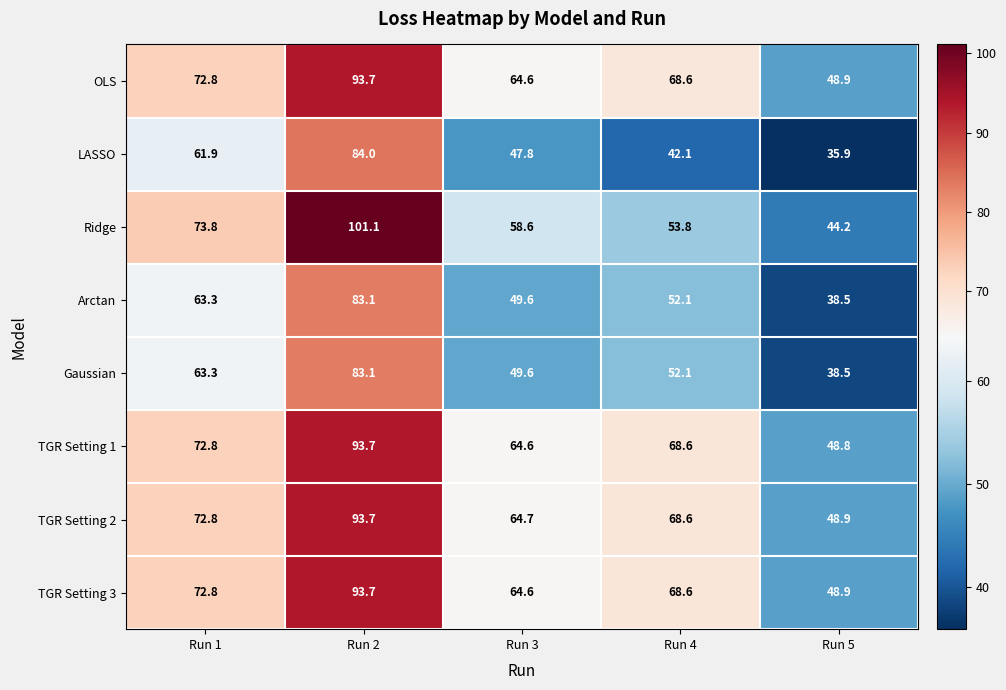

List the labels in order of TGR Setting 1 value, largest first.

Run 2, Run 1, Run 4, Run 3, Run 5